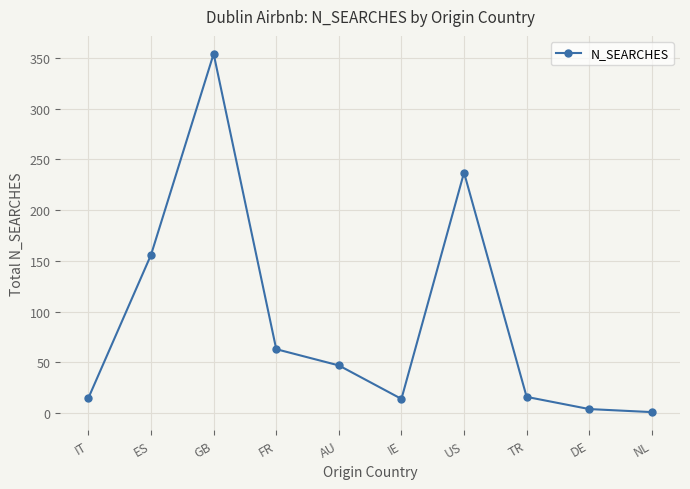

What is the sum of the values at AU and TR?

63